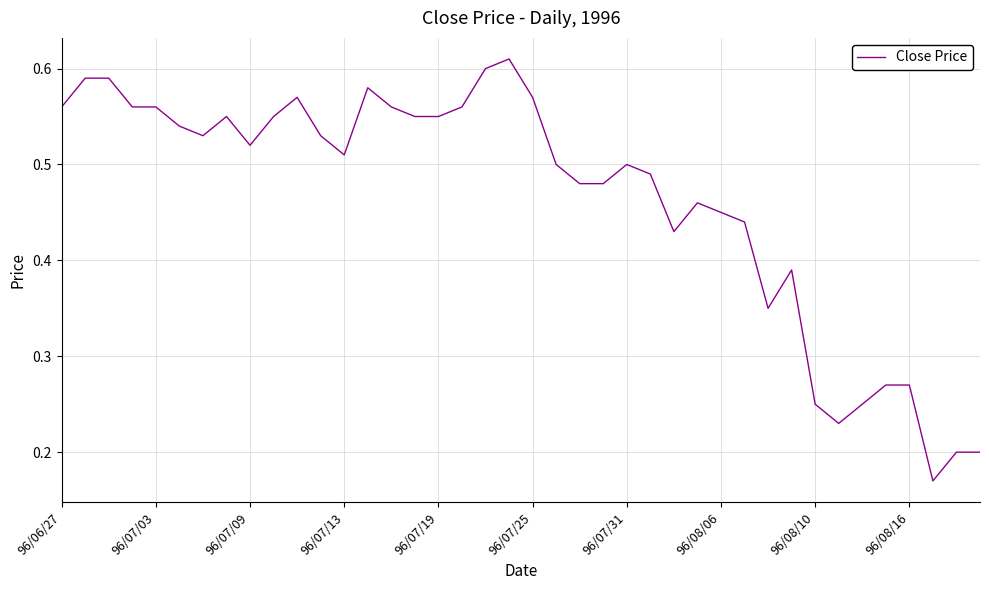

The chart shows a value of 0.1 at 96/08/10. True or false?

False